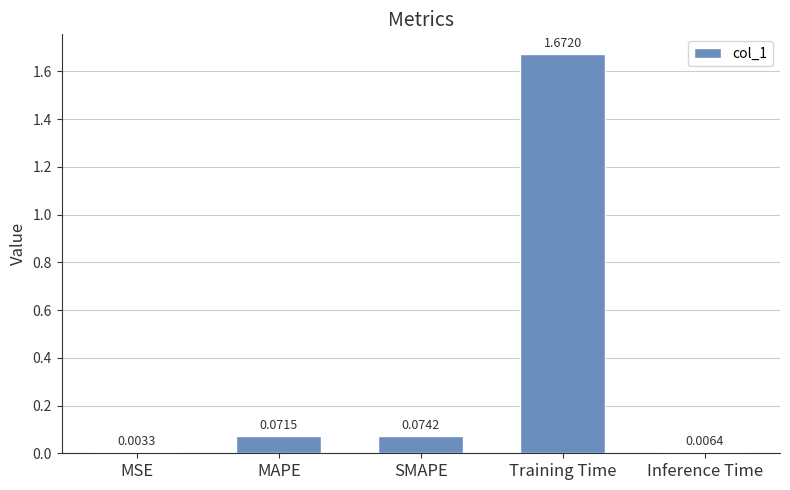

Are the bars horizontal?

No